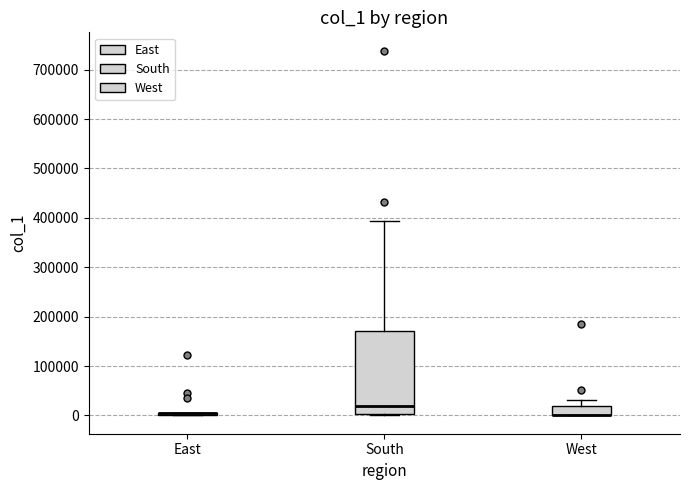

Comparing the boxes themselves (not the whiskers), which one is the tallest?

South